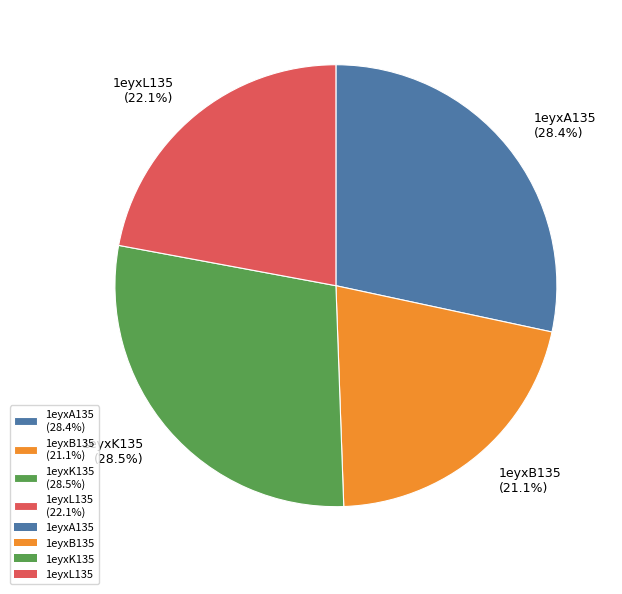

Which has a higher value, 1eyxA135 (28.4%) or 1eyxB135 (21.1%)?

1eyxA135 (28.4%)